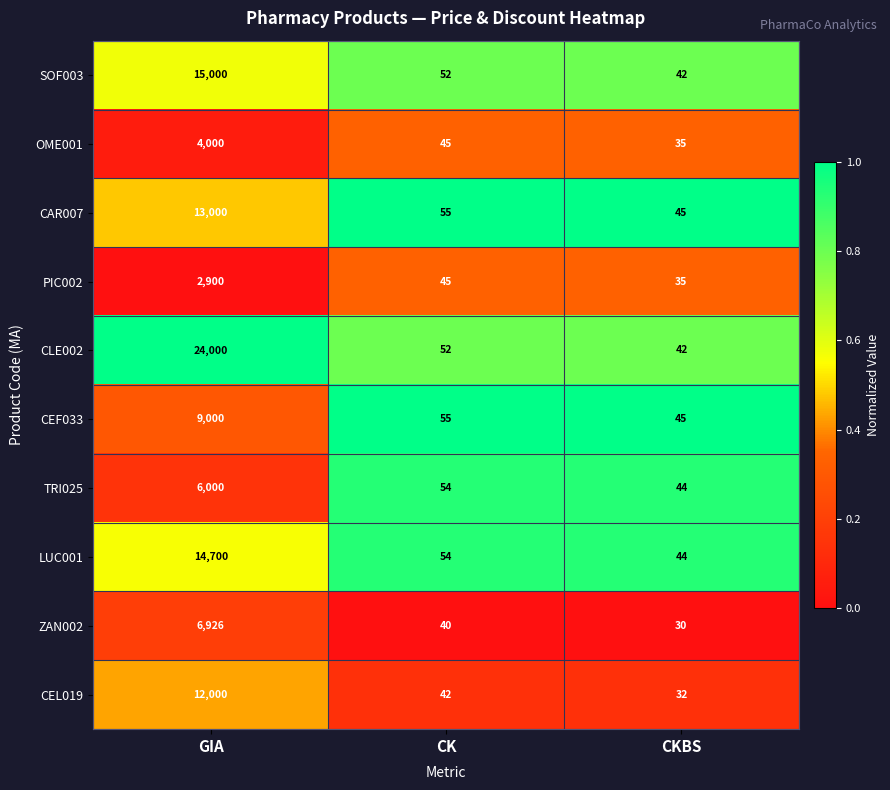

Which series has the largest total across all categories?

CLE002